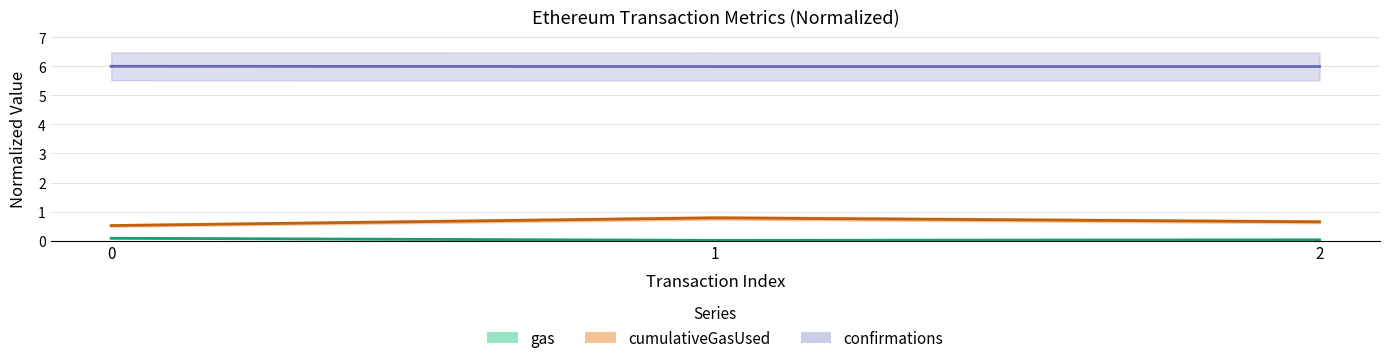

What is the greatest value displayed?

6.0